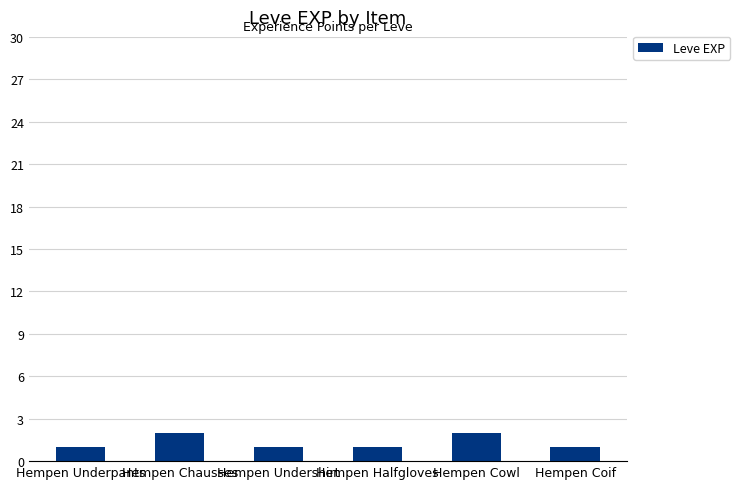

What is the difference between the values at Hempen Coif and Hempen Cowl?

1